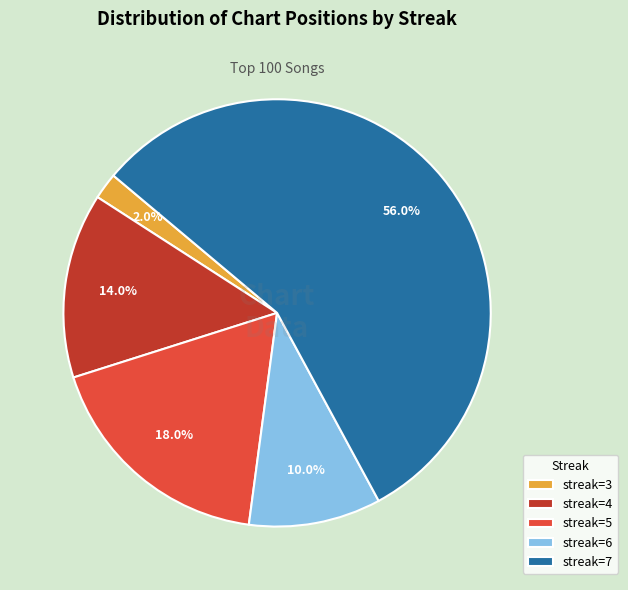

Do streak=3 and streak=7 together represent more than half of the pie?

Yes